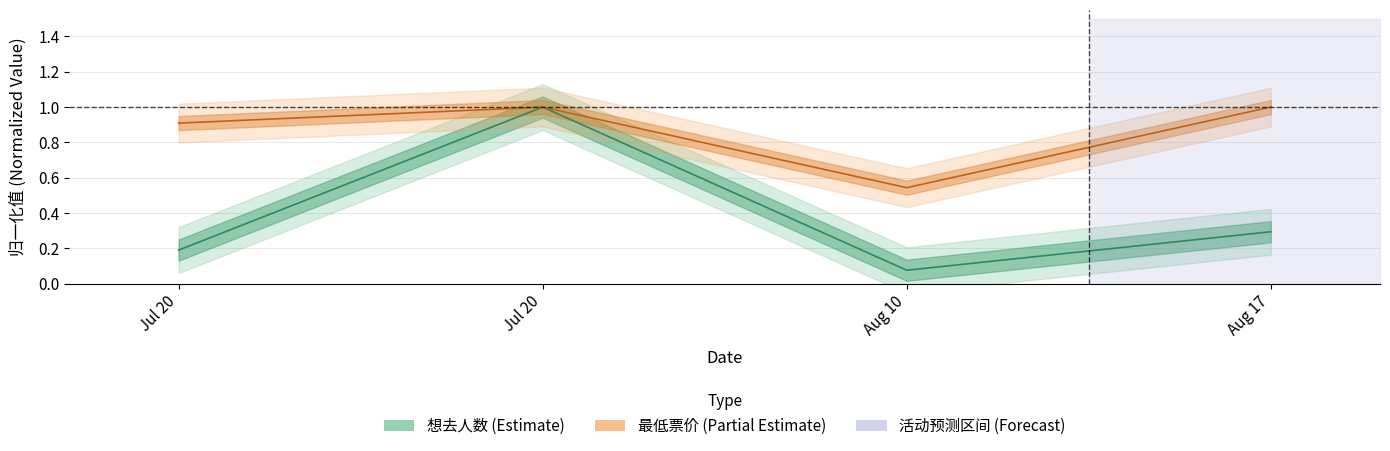

In 最低票价, how many points are higher than both neighbors (excluding endpoints)?

1